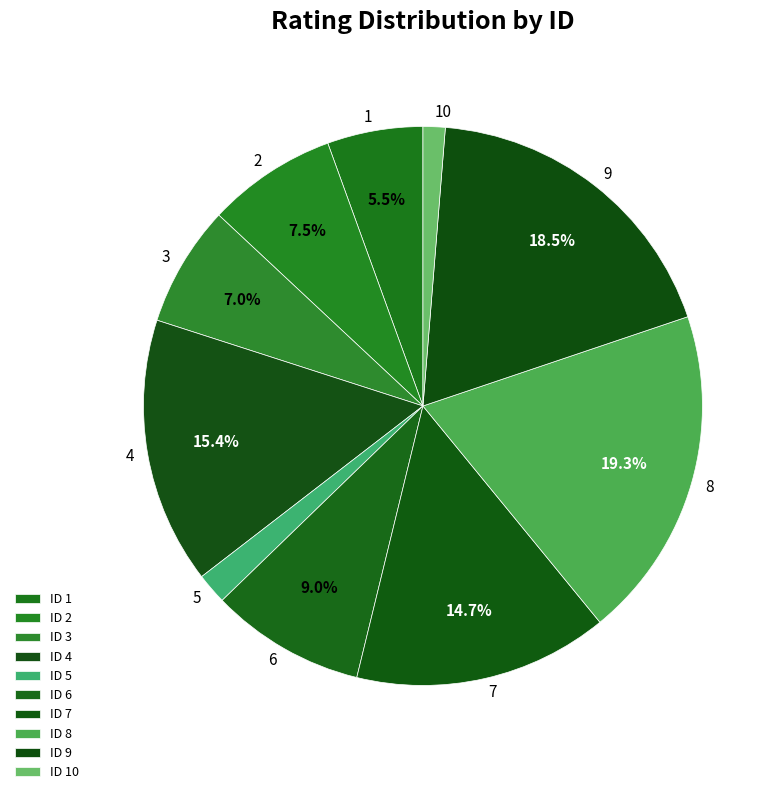

Does 4 represent more than half of the total?

No